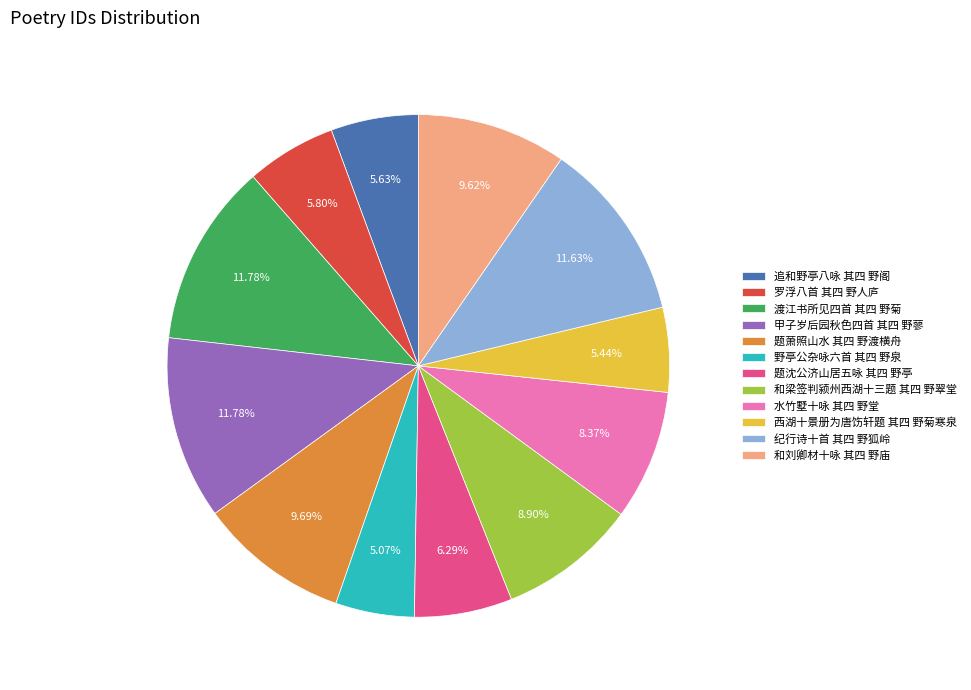

Is there a majority slice in this chart?

No